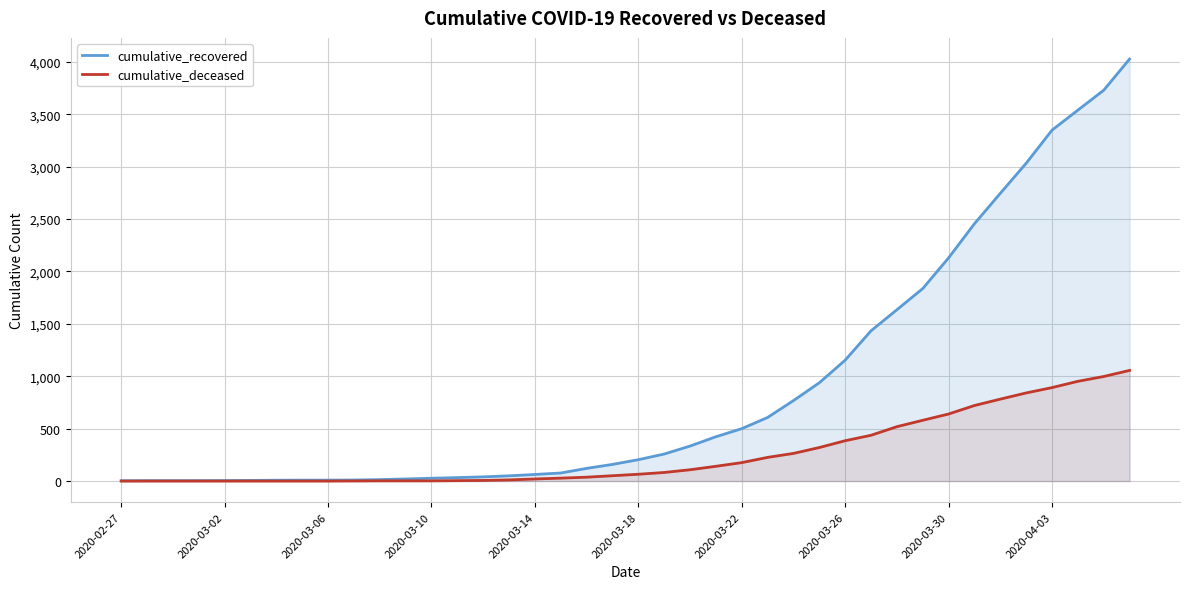

What is the maximum value for cumulative_recovered?

4028